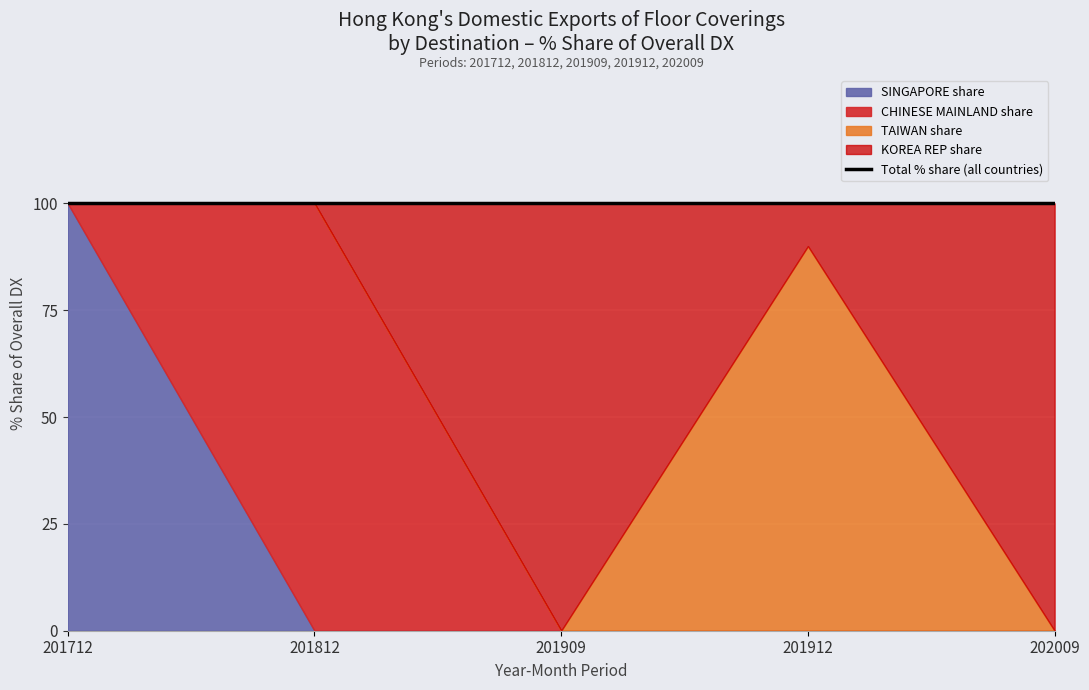

At which category does the chart reach its minimum across all series?

201812